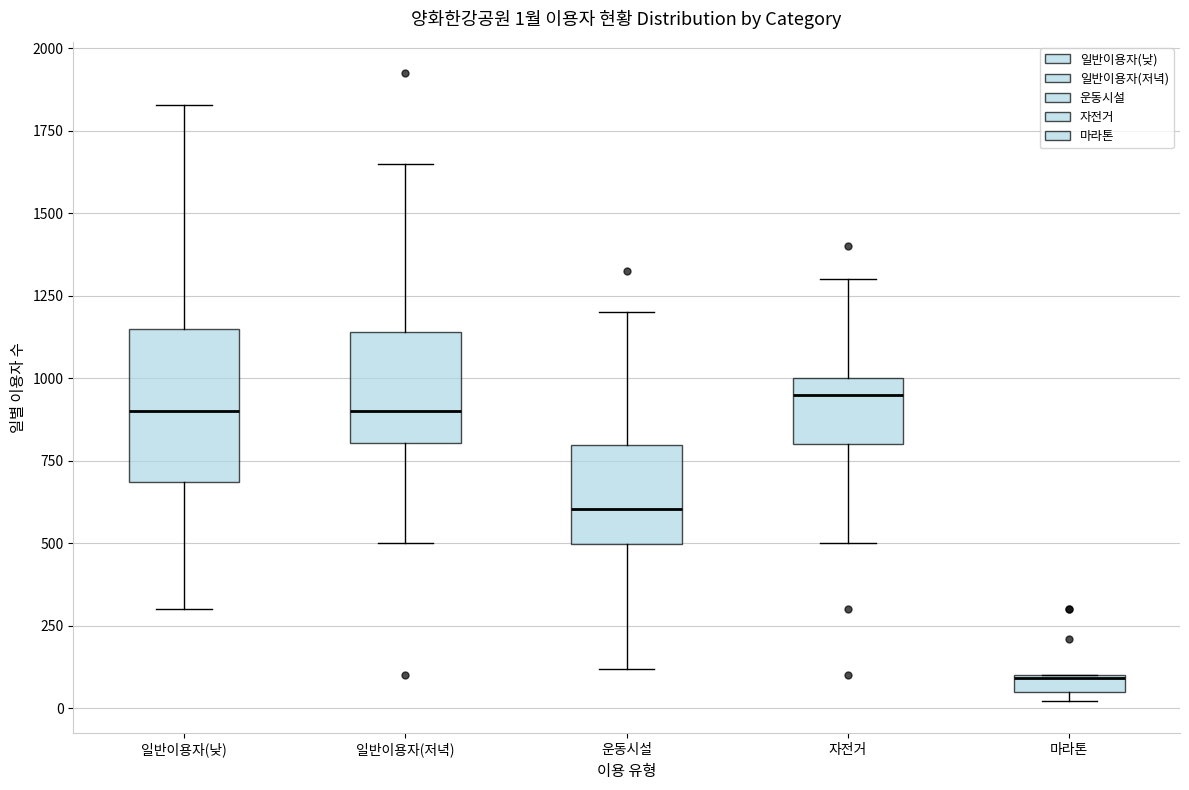

Which box is the tallest, from its lower edge to its upper edge?

일반이용자(낮)